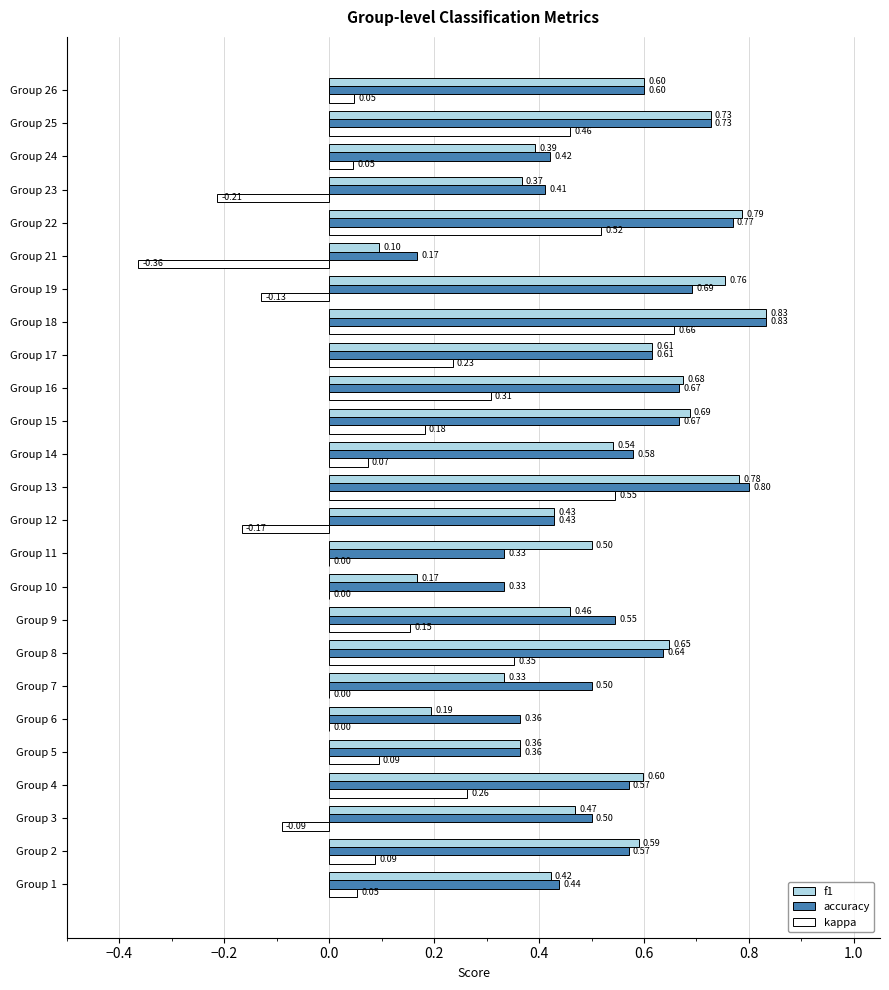

What is the sum of all kappa values?

3.1